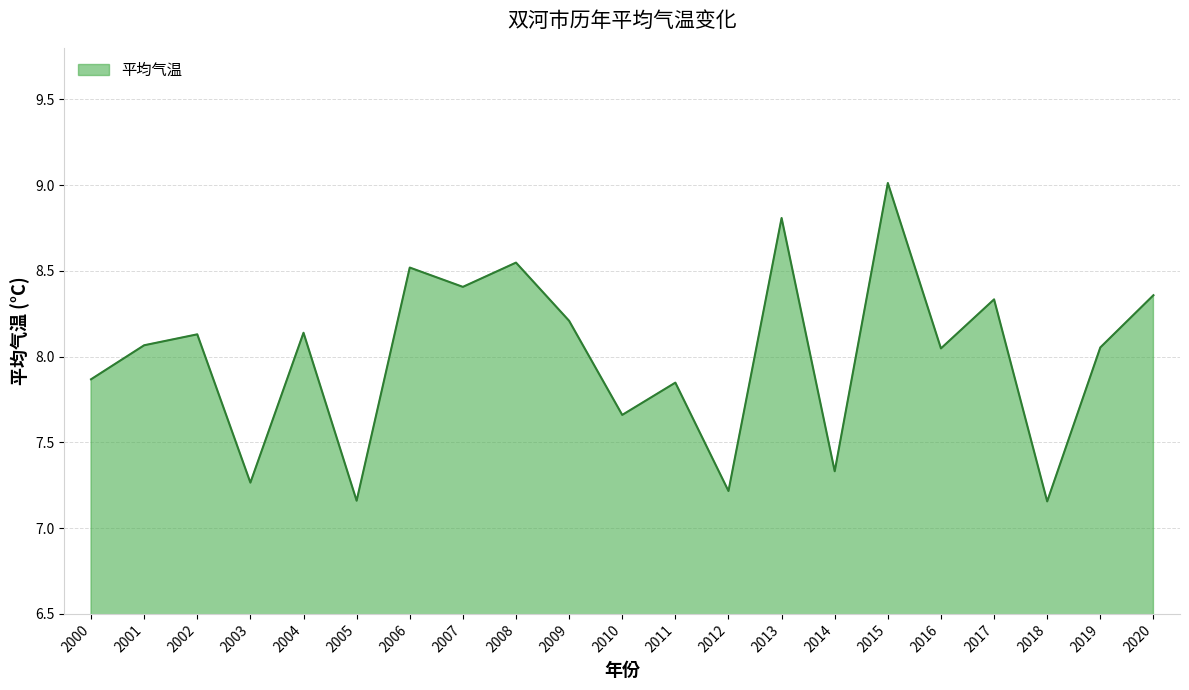

Where does the data first go above 8?

2001